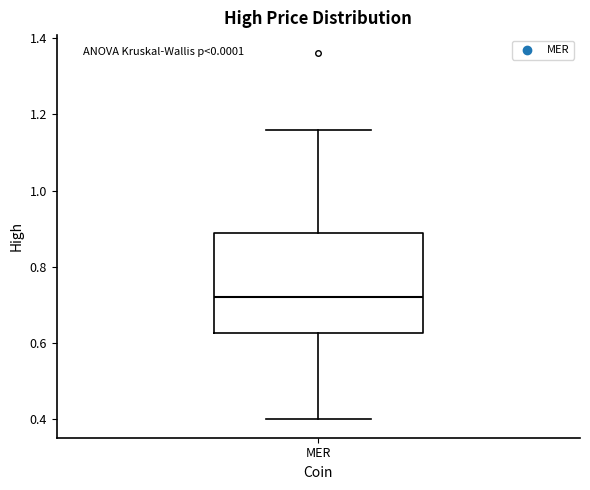

Transcribe this box plot: give where the median line is, the range the box spans, and where the two whiskers end, as read against the y-axis. The values are not printed on the chart, so give them approximately, as read against the axis.

median 0.72, box 0.62 to 0.88, whiskers 0.40 to 1.16